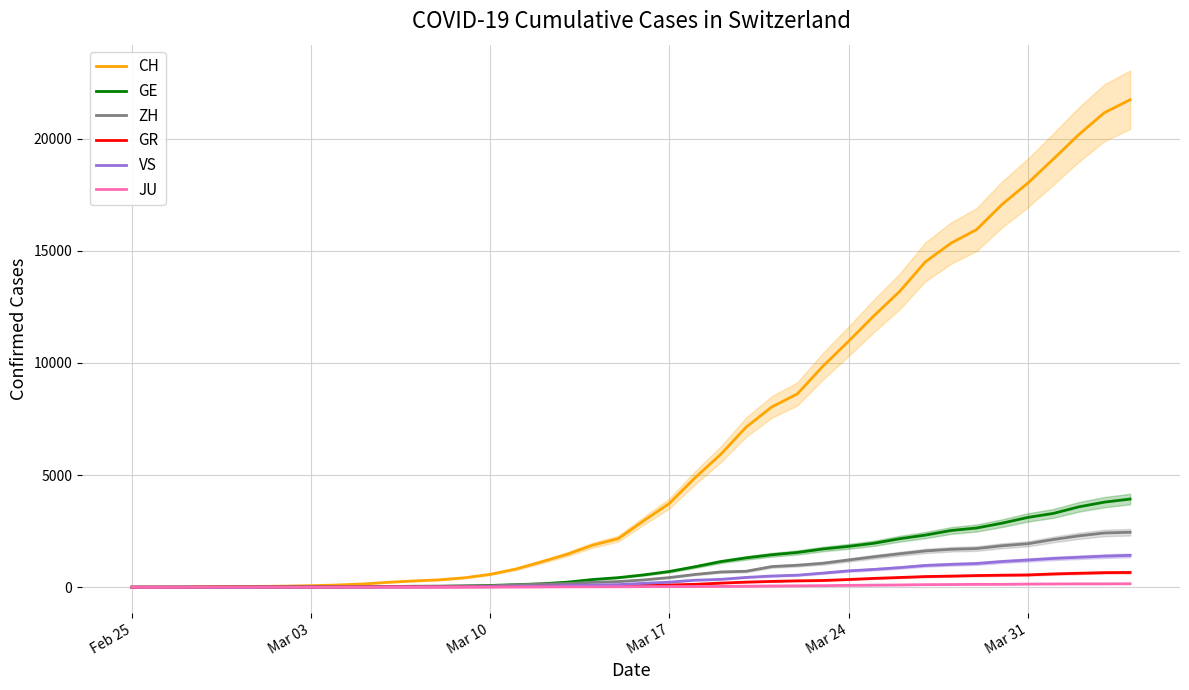

List the series in order of their peak value, lowest first.

JU, GR, VS, ZH, GE, CH